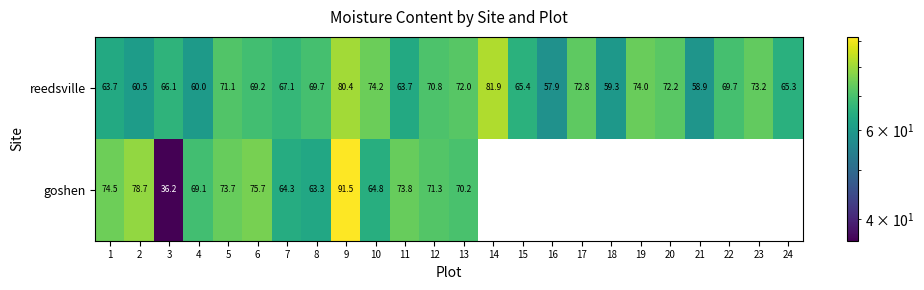

What is the maximum value for reedsville?

81.9